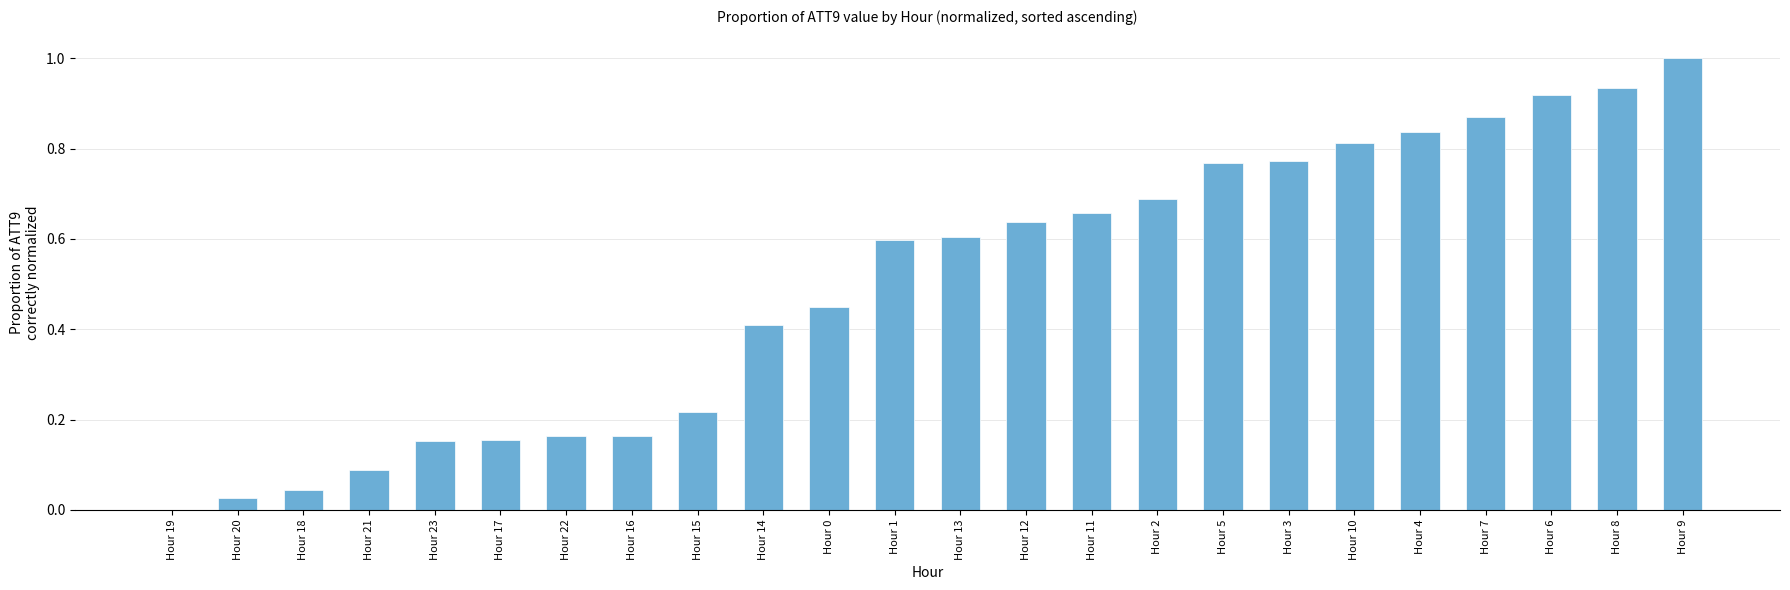

The chart shows a value of 0.1 at Hour 15. True or false?

False